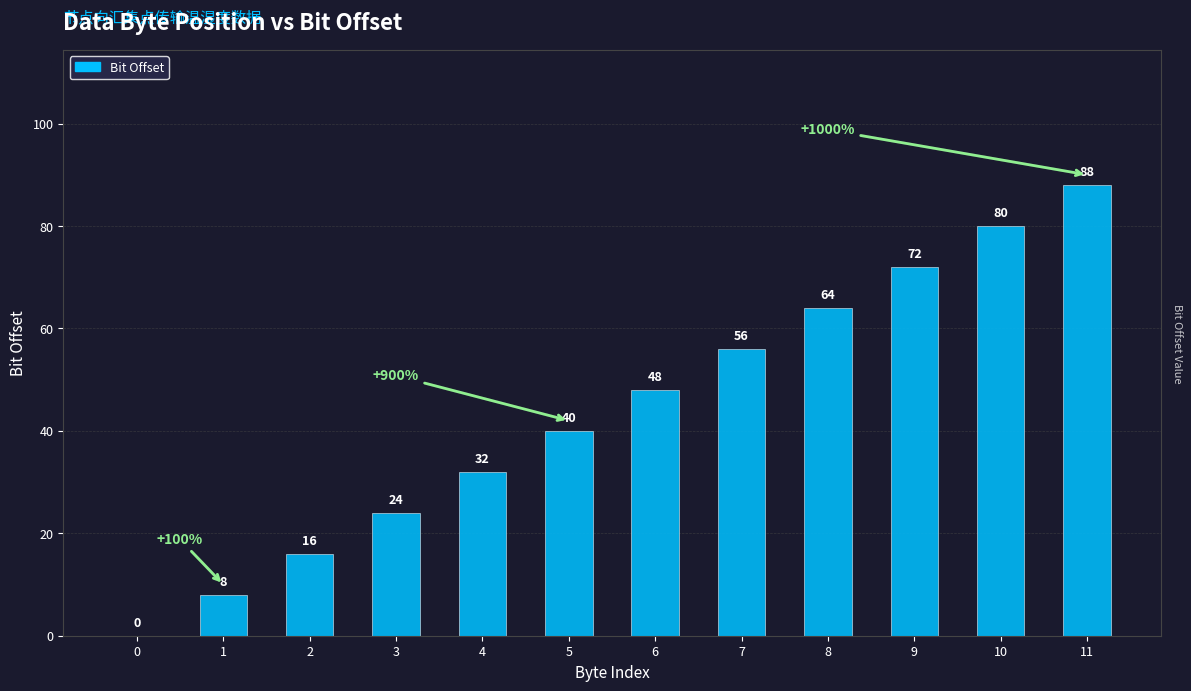

Reading left to right, extract all data points from this chart.

0=0	1=8	2=16	3=24	4=32	5=40	6=48	7=56	8=64	9=72	10=80	11=88